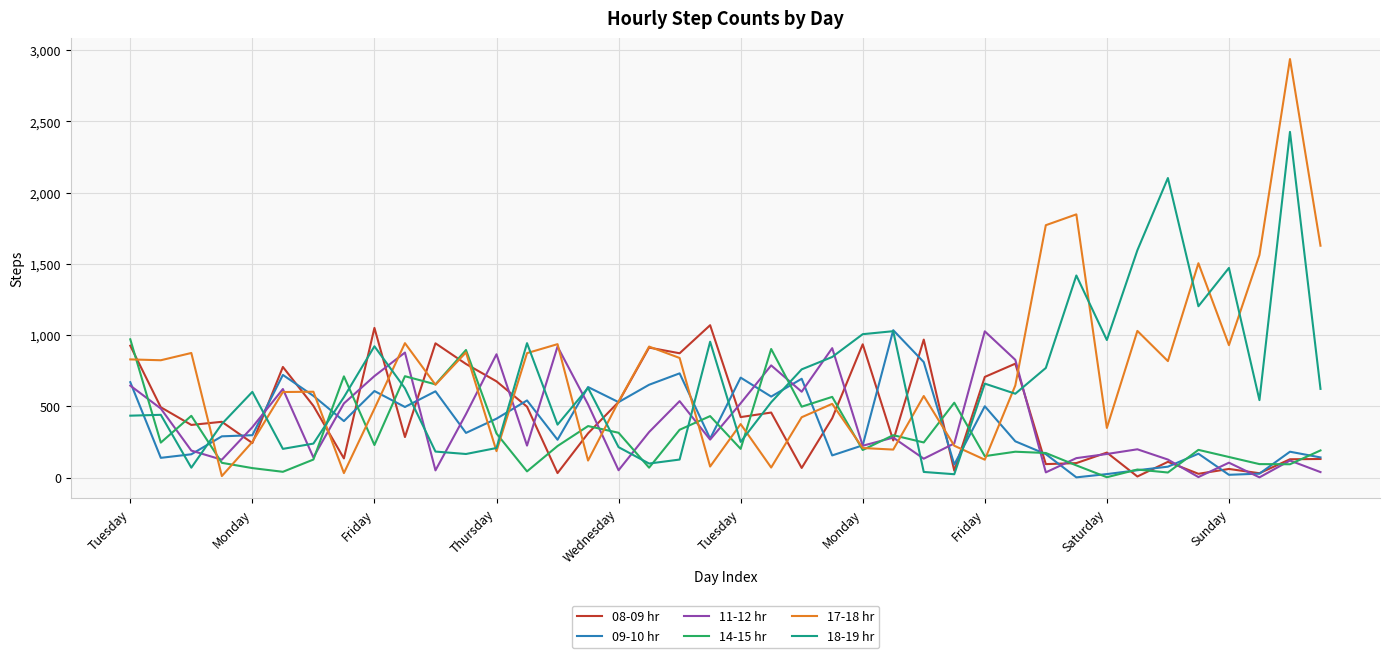

What is the maximum value for 17-18 hr?

2938